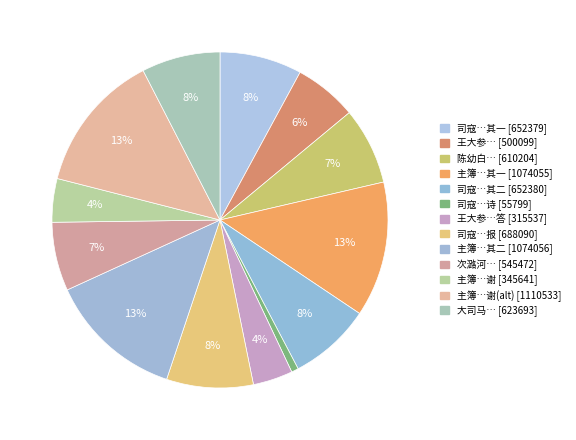

Which slice is the largest?

主簿甥孙小舟载白菊一本见遗赋二小诗为谢